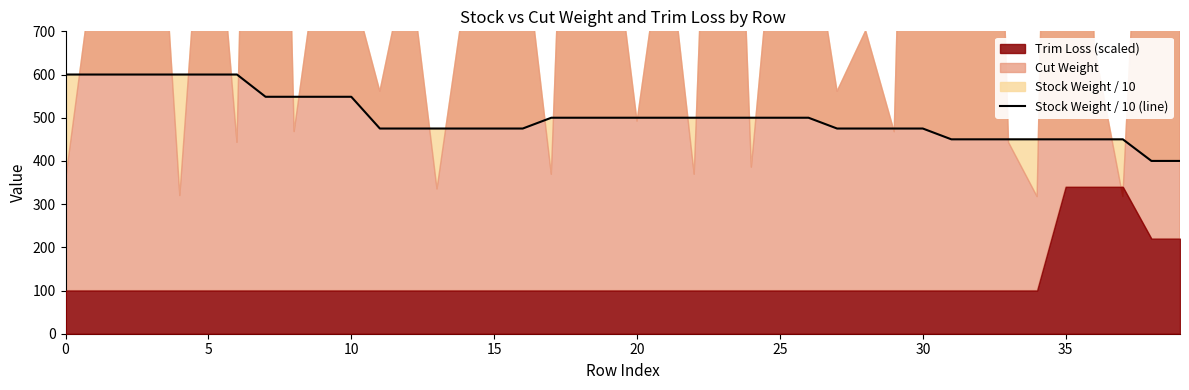

What is the label of the 28th point from the right?

12